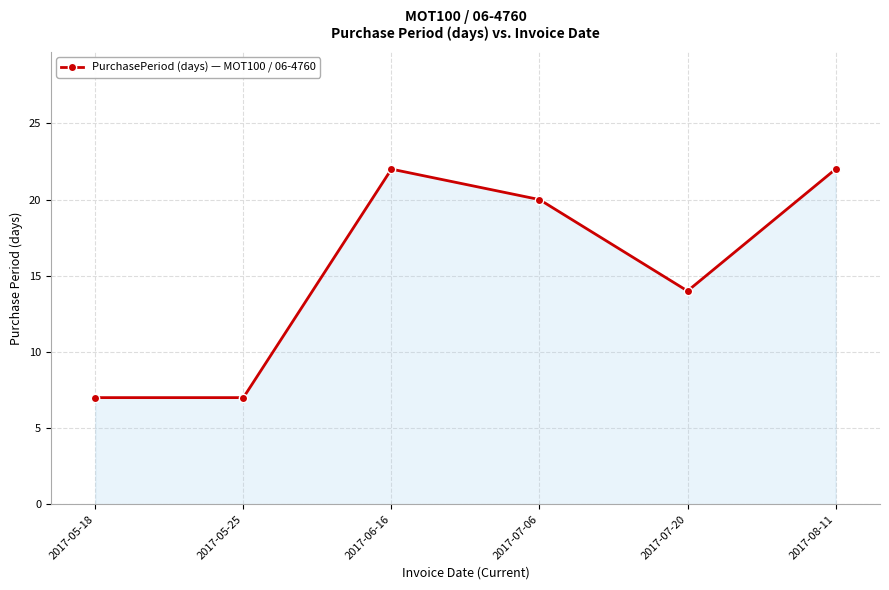

How many lines are shown in the chart?

1